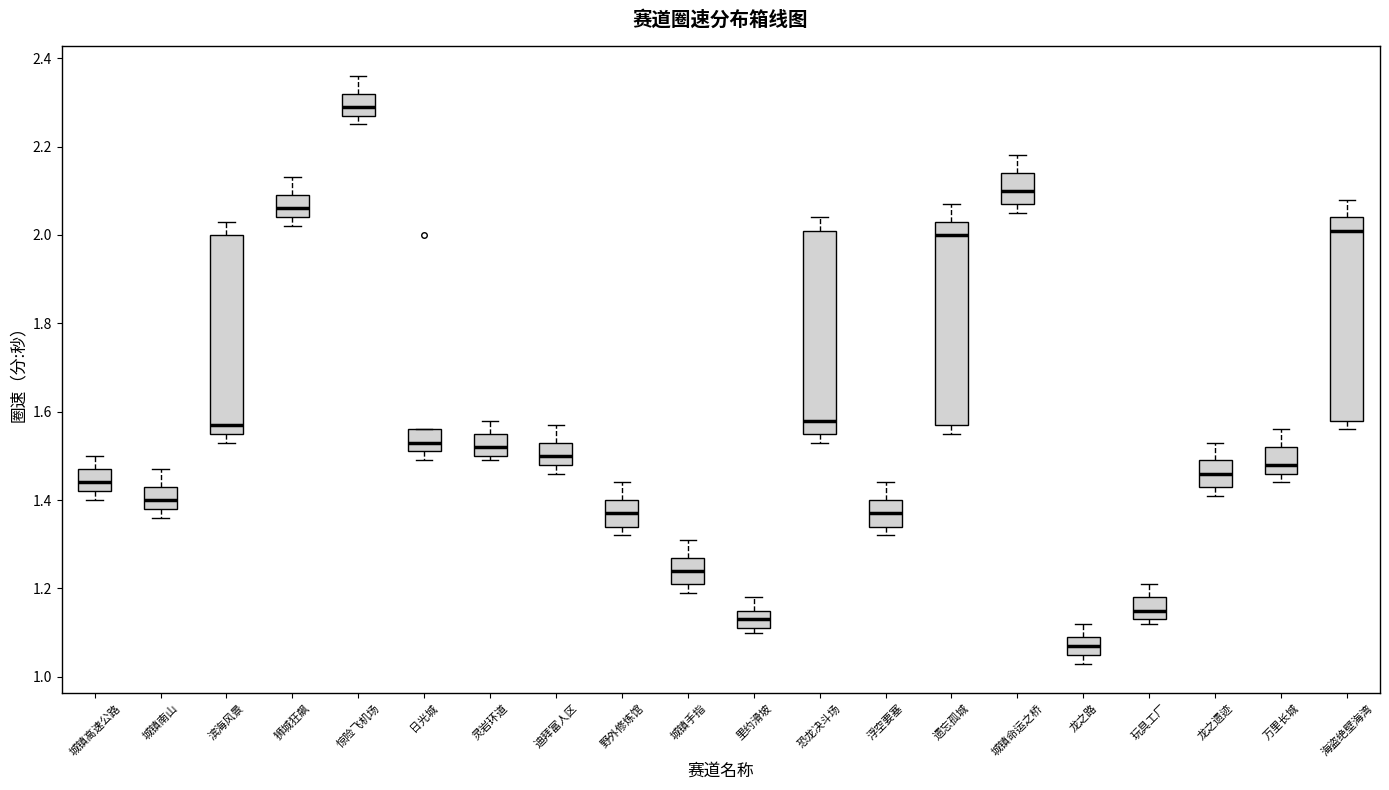

Where does the median line of the box for 里约滑坡 sit on the y-axis? The values are not printed on the chart, so give them approximately, as read against the axis.

1.14